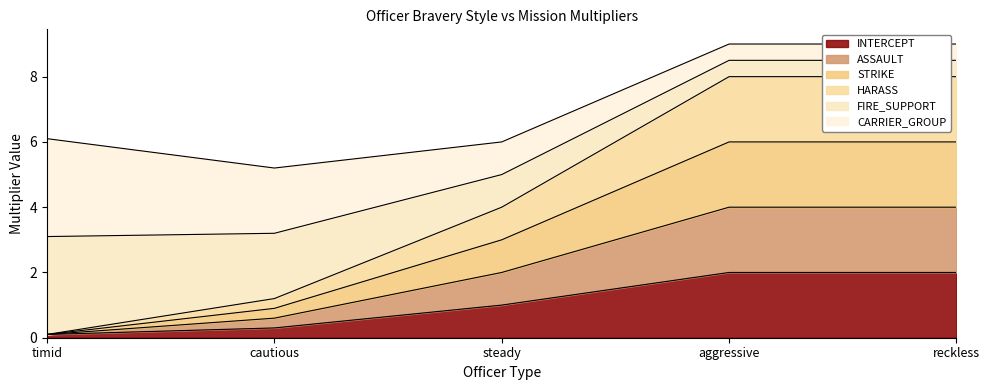

How many lines are shown in the chart?

6